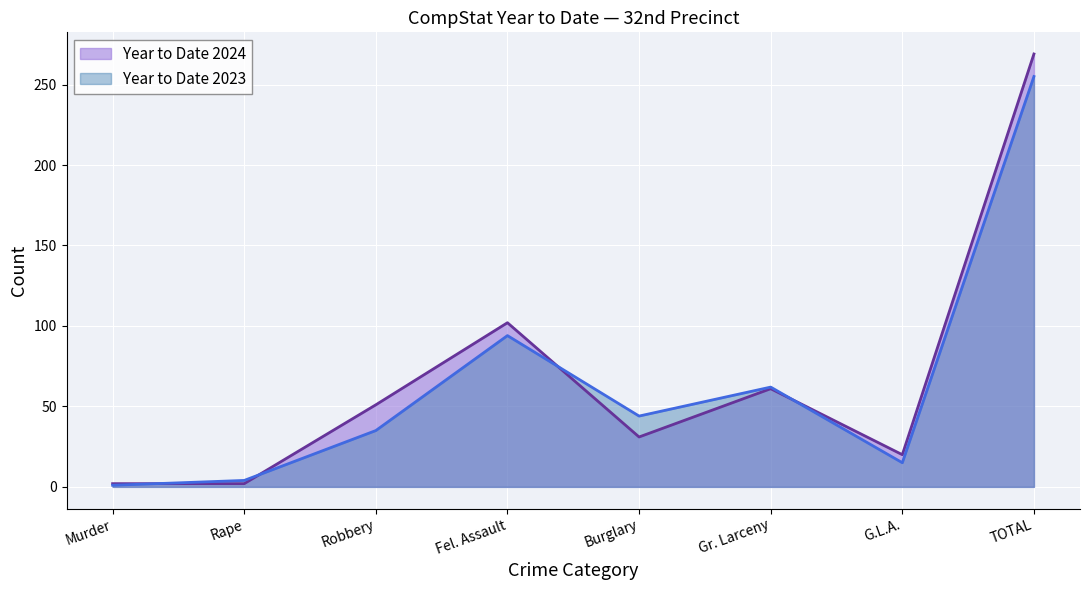

What are all the series names shown in the legend?

Year to Date 2024, Year to Date 2023